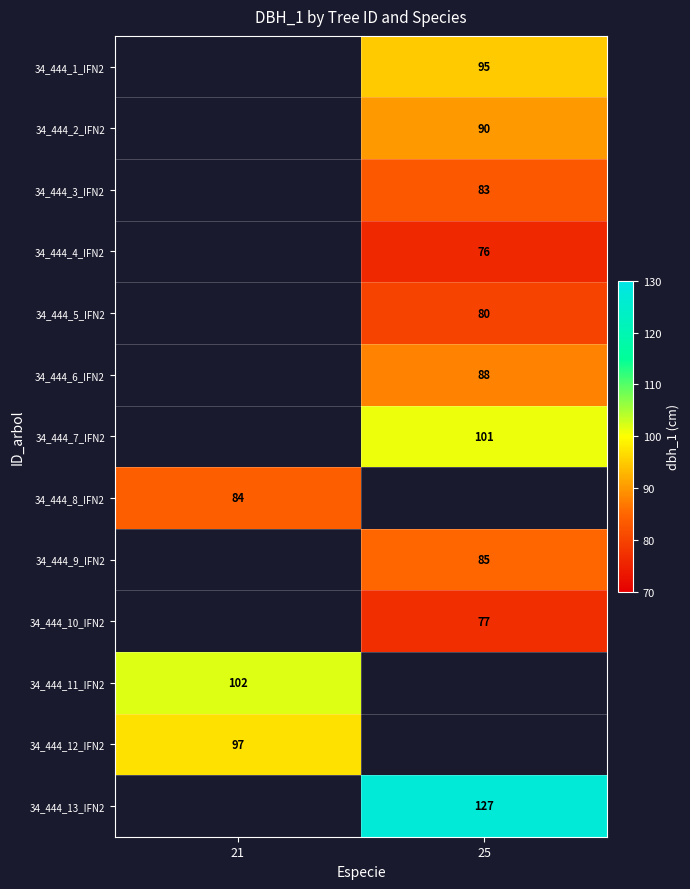

Which category has the highest value across all series?

25